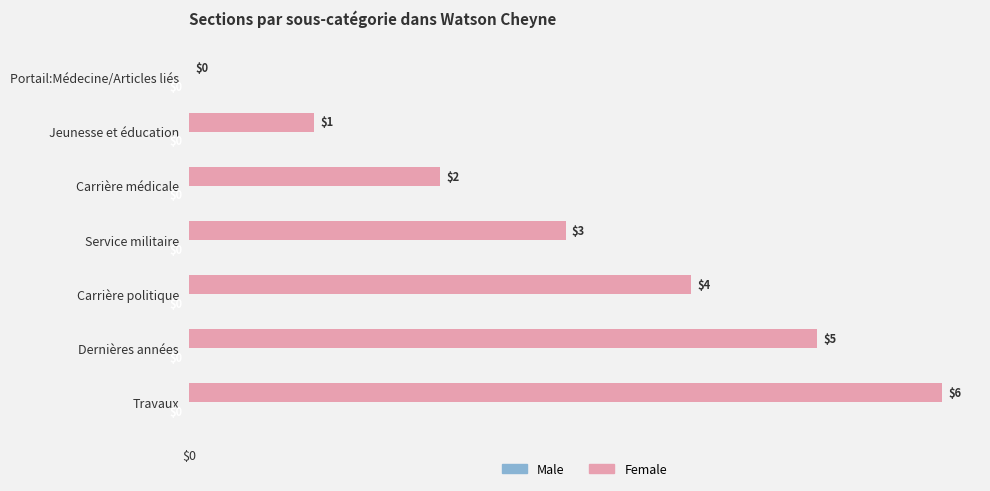

What value does the data have at Travaux?

6